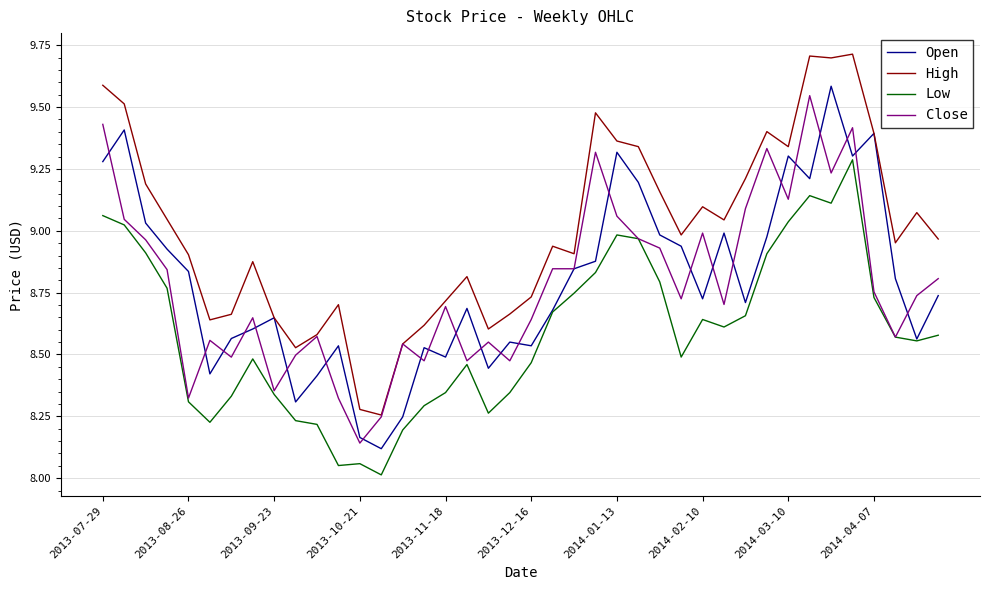

What is the minimum value for Low?

8.0